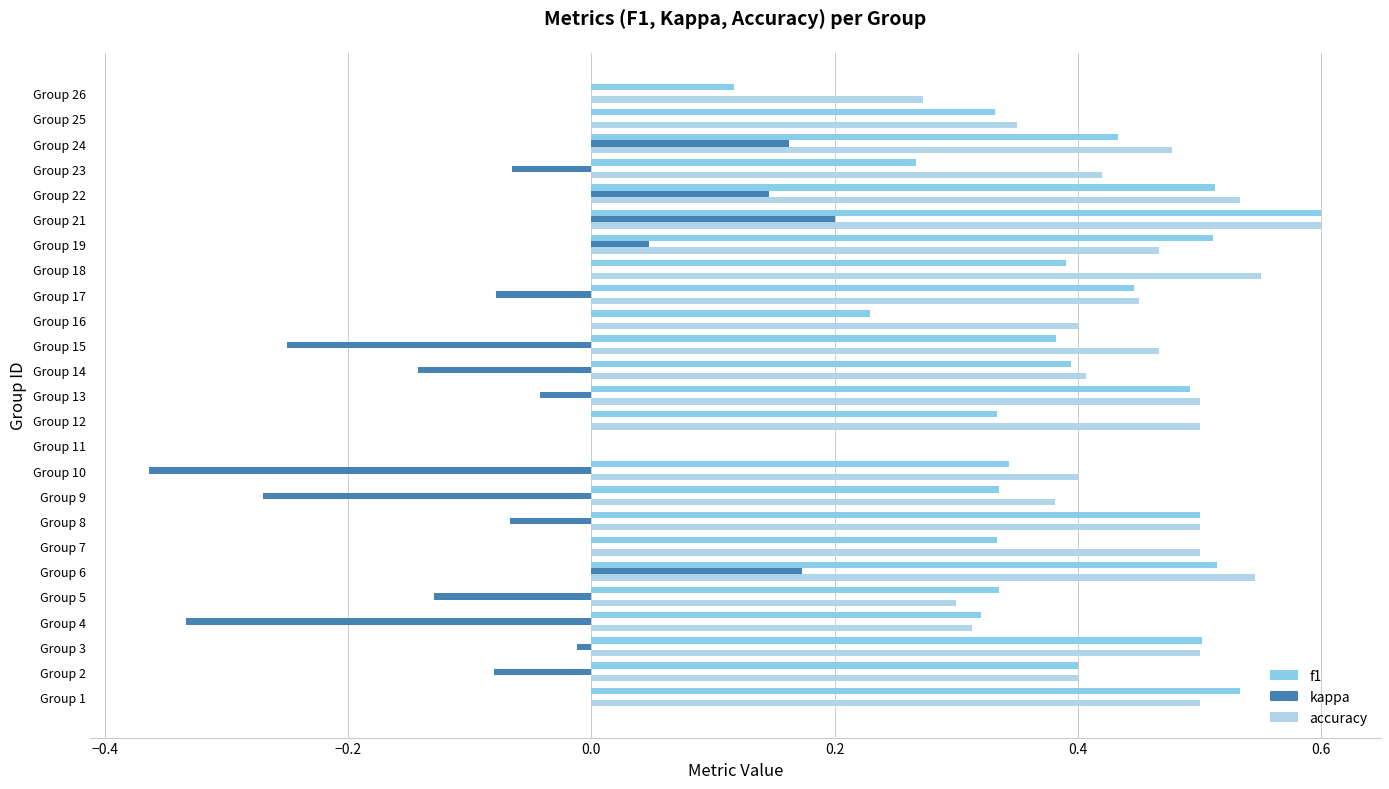

At which label does f1 reach its peak?

Group 21